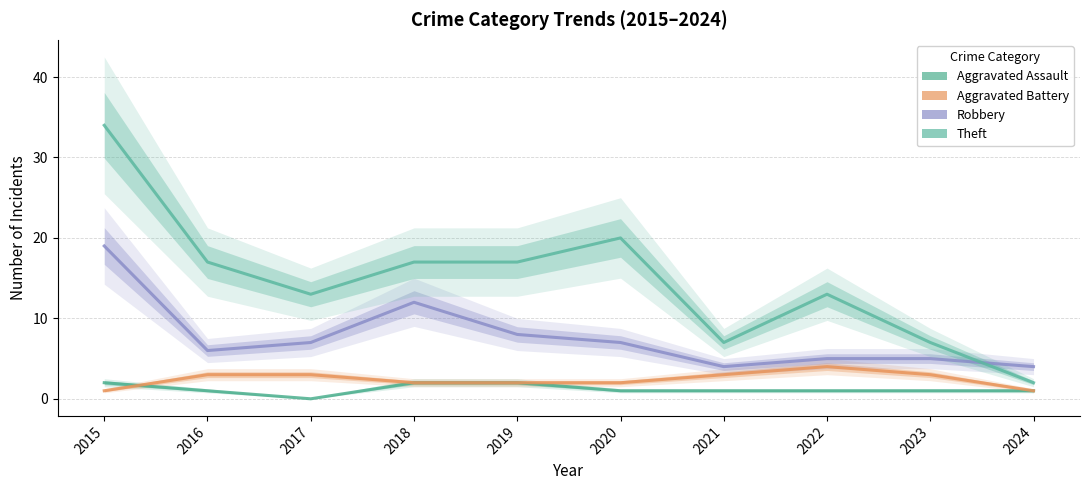

True or false: Aggravated Assault has more than 2 interior local peaks.

False